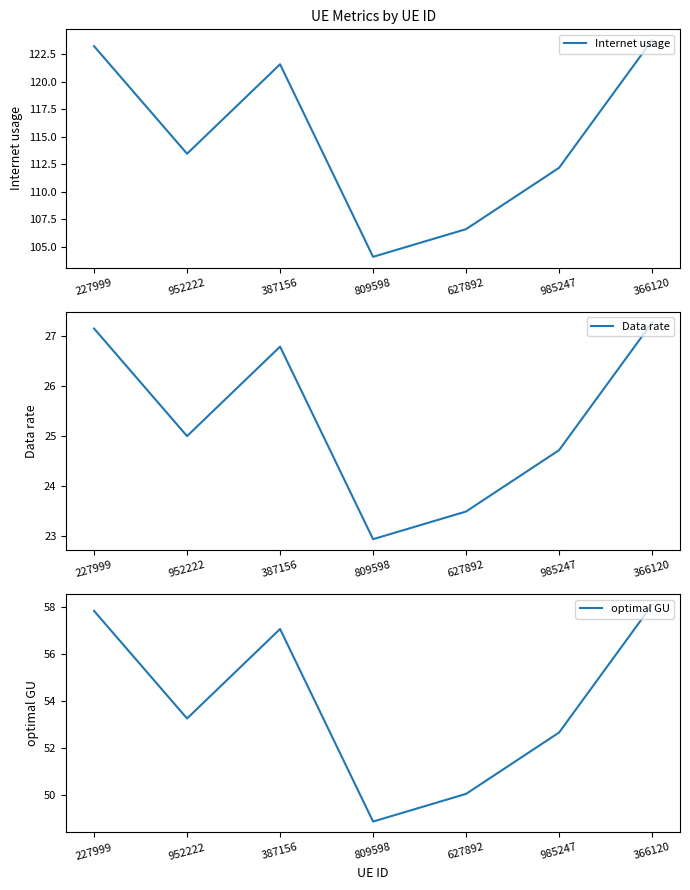

Rank the series by their average value, from lowest to highest.

Data rate, optimal GU, Internet usage